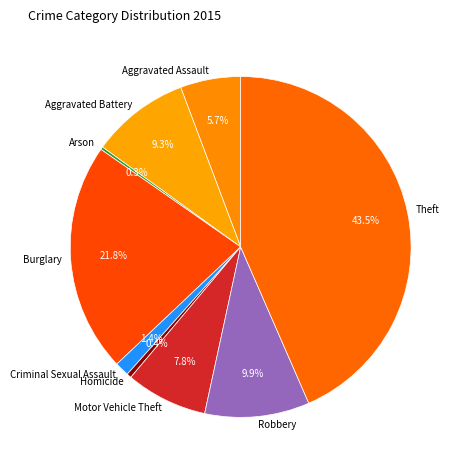

Do Aggravated Assault and Burglary together represent more than half of the pie?

No